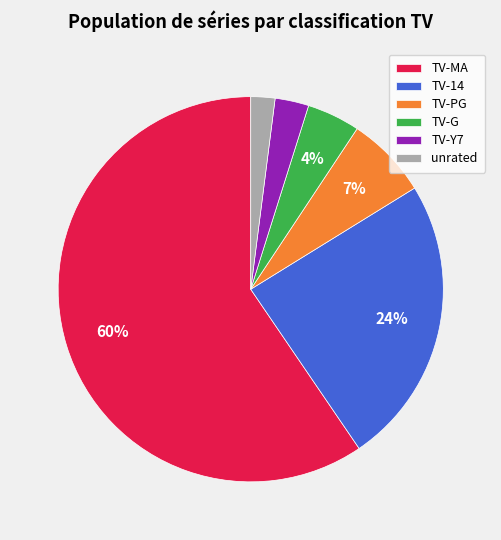

Combined, do TV-PG and TV-G account for over 50%?

No